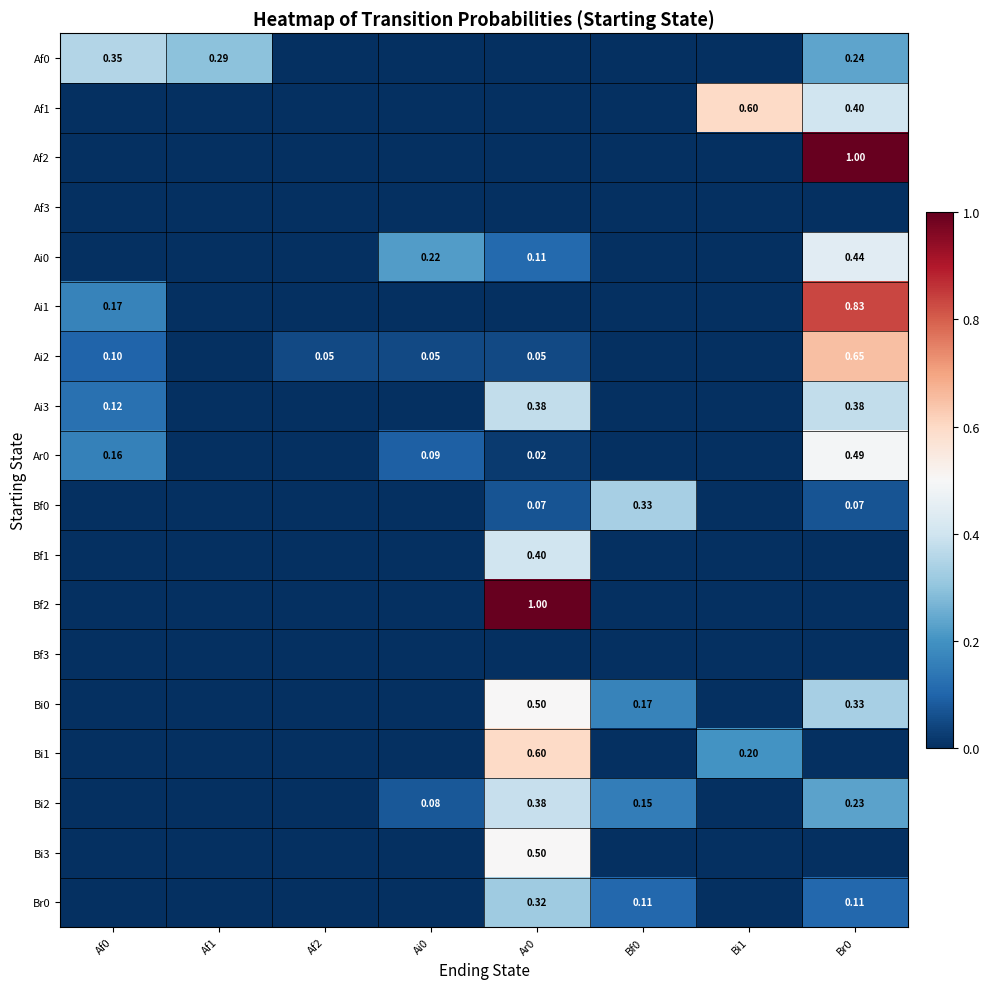

How many distinct data groups are displayed?

18